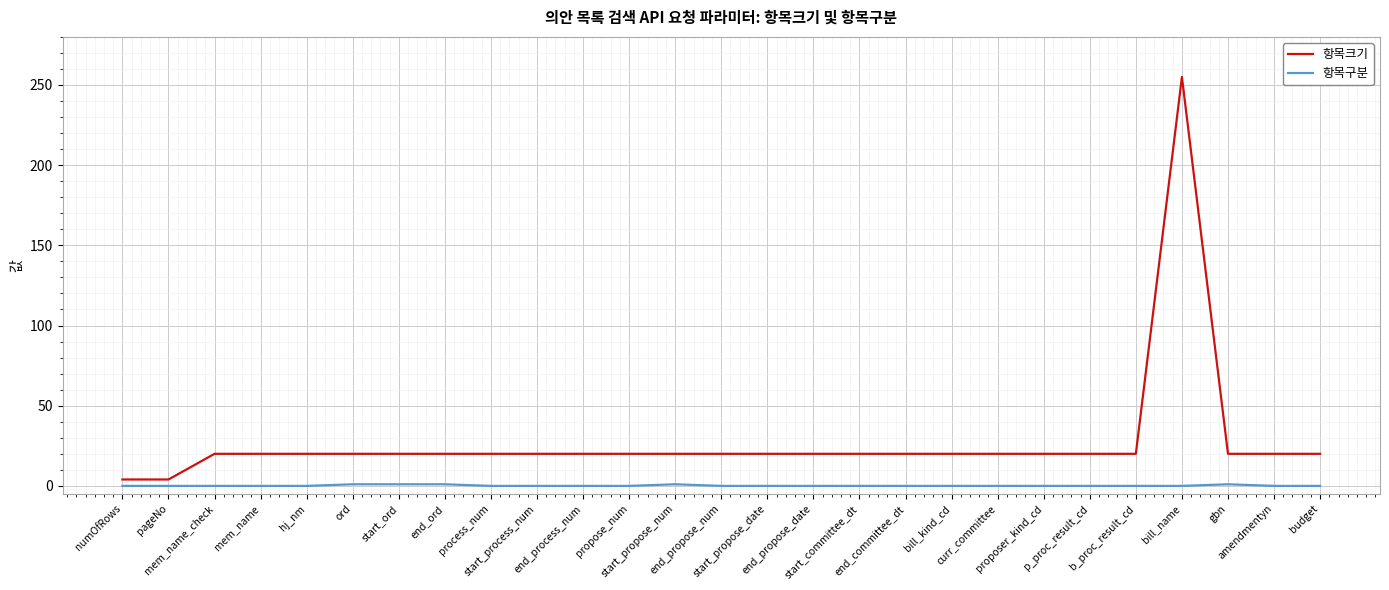

What position from the right is start_process_num?

18